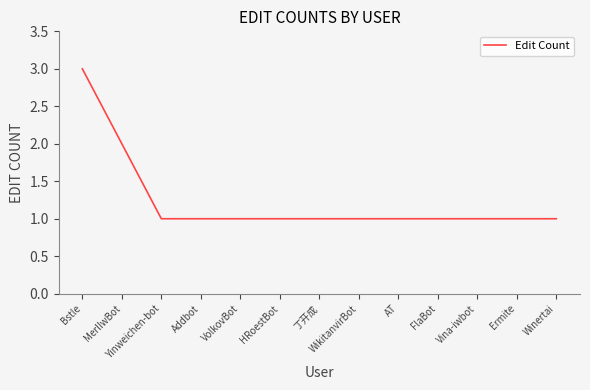

What is the average value?

1